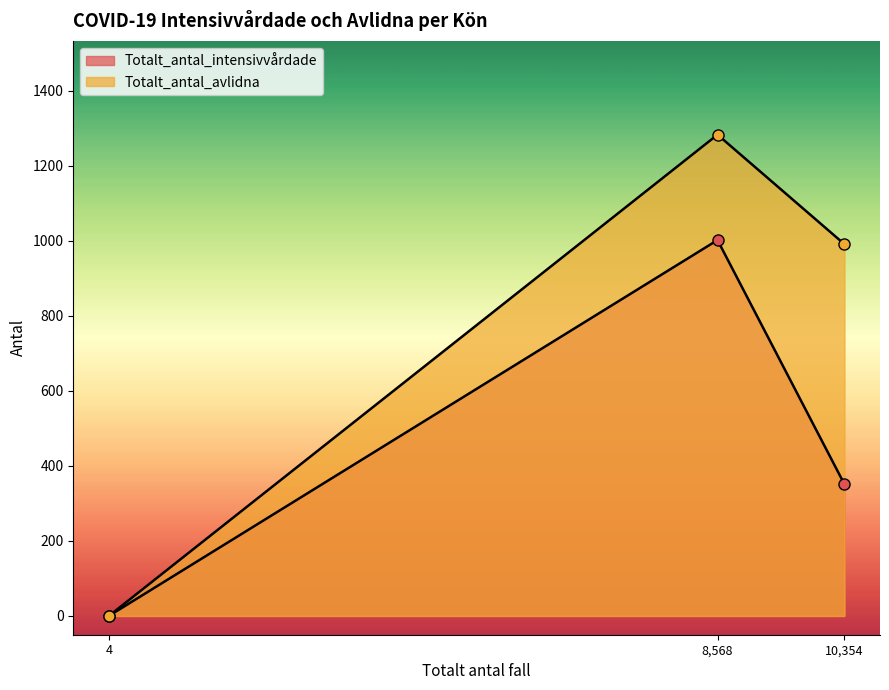

Reading right to left, what are all the values shown in this chart?

Totalt_antal_intensivvårdade: Uppgift saknas=0	Kvinna=351	Man=1002
Totalt_antal_avlidna: Uppgift saknas=0	Kvinna=991	Man=1283